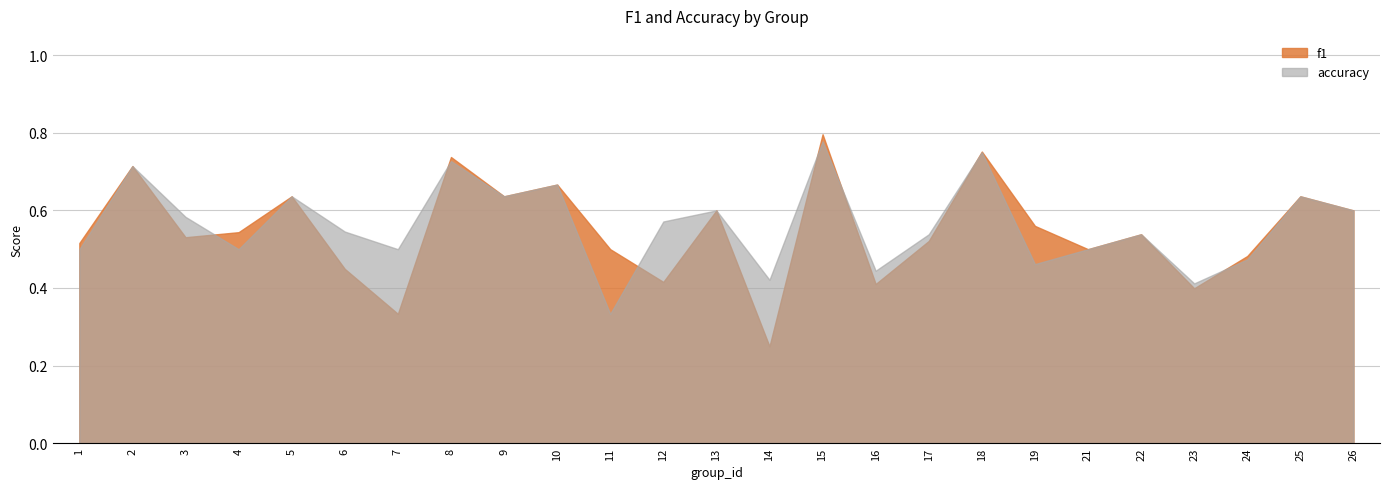

Which series changed the most between 7 and 24?

f1